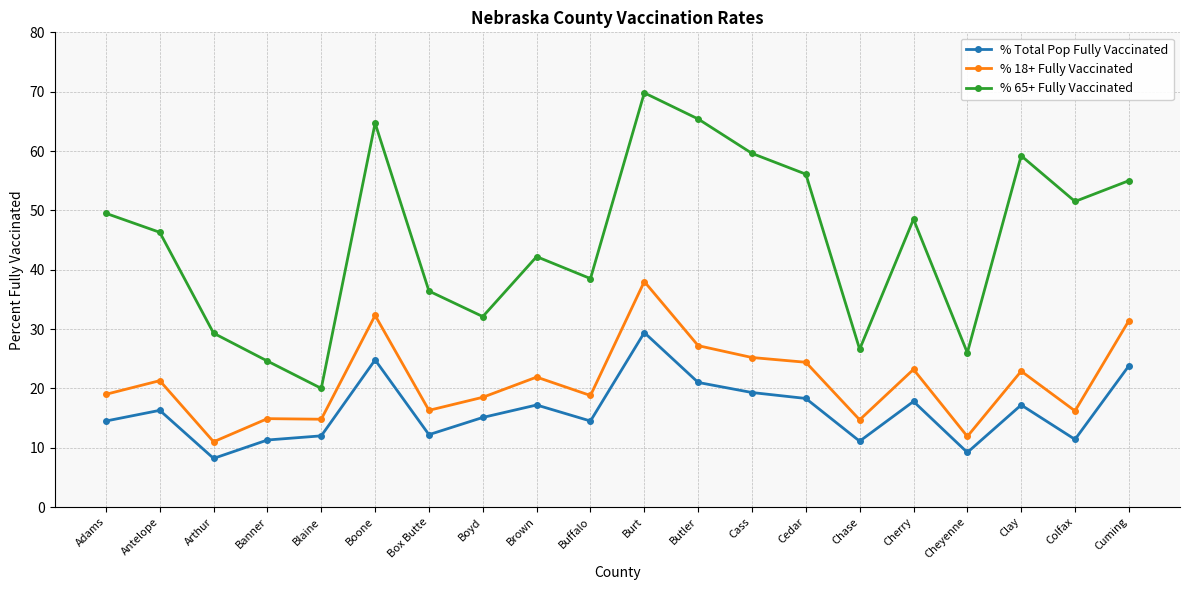

True or false: % 65+ Fully Vaccinated and % Total Pop Fully Vaccinated cross at least once.

False